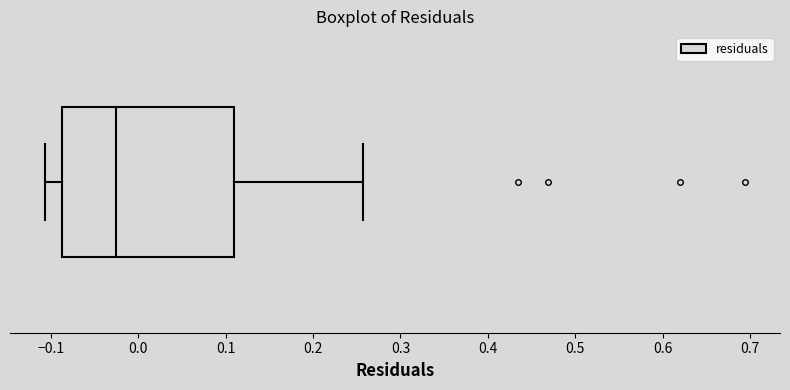

Read this box plot against the x-axis: the position of the median line, the range covered by the box, and the ends of both whiskers. The values are not printed on the chart, so give them approximately, as read against the axis.

median -0.03, box -0.09 to 0.11, whiskers -0.11 to 0.26